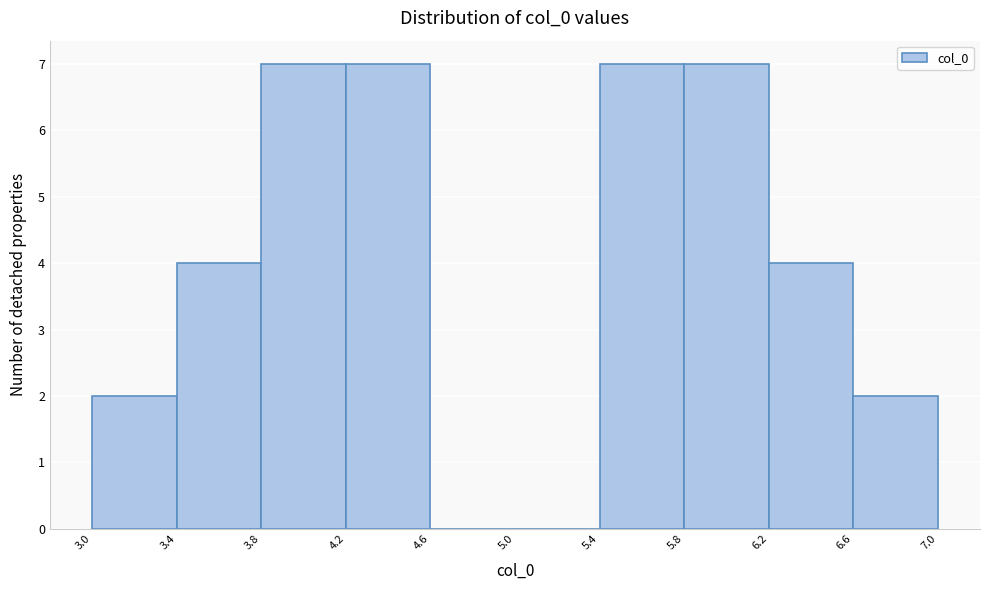

What is the height of the bar covering 3.0 to 3.4 on the x-axis? The values are not printed on the chart, so give them approximately, as read against the axis.

2